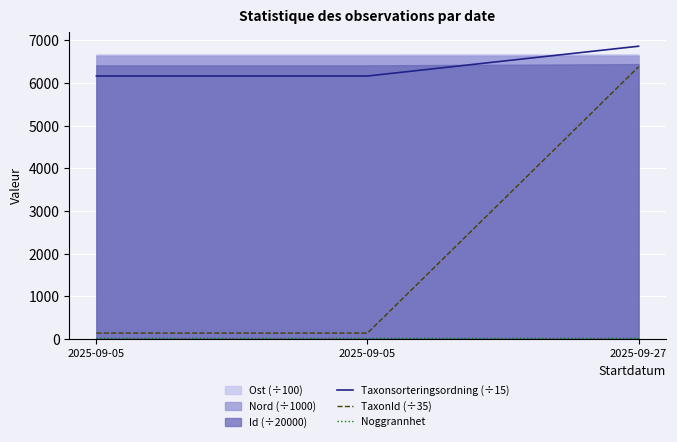

At how many categories does at least one series exceed 337?

3